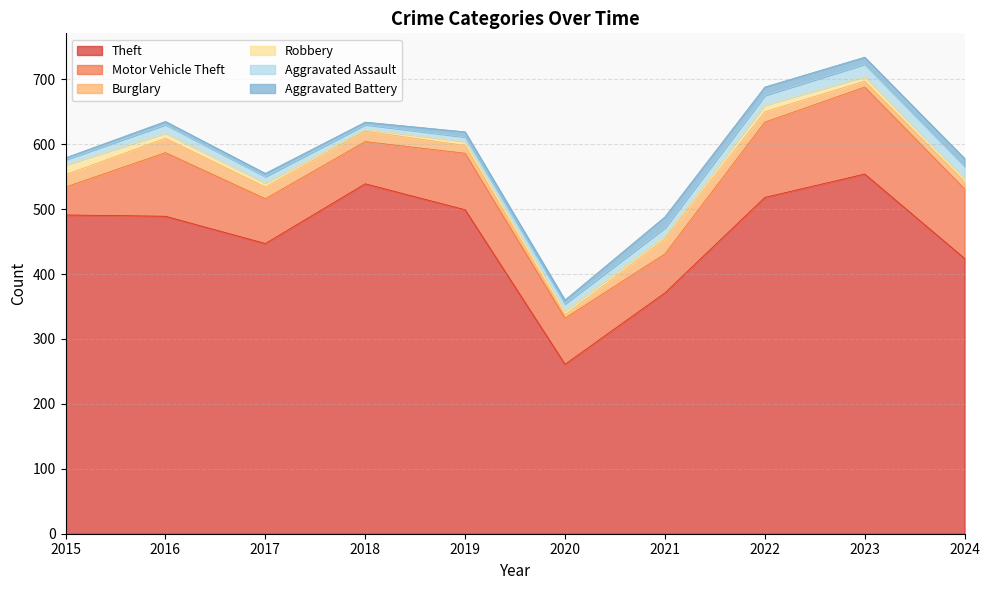

True or false: Theft and Motor Vehicle Theft intersect in this chart.

False